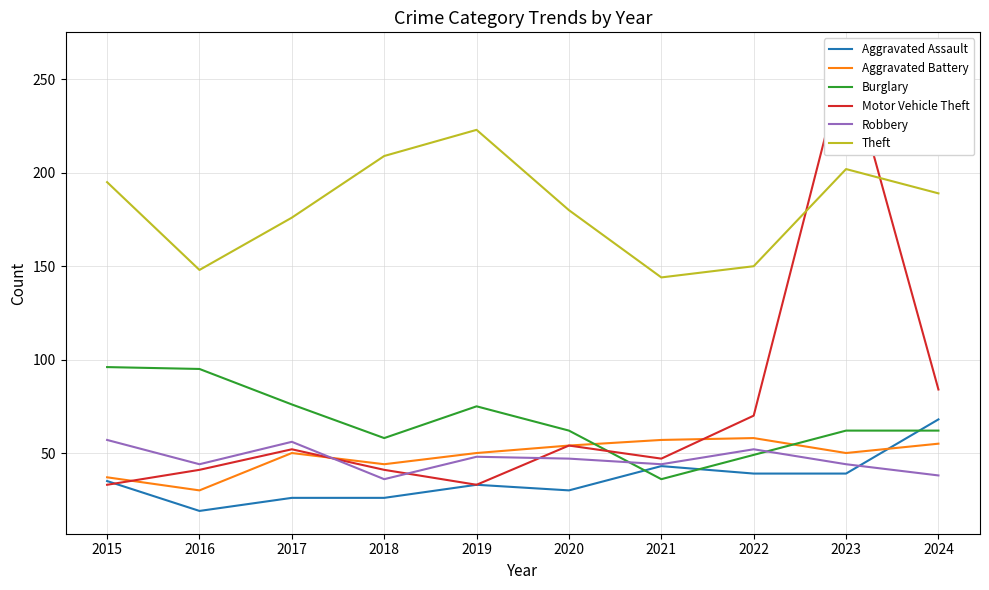

What is the average value of the Aggravated Battery series?

48